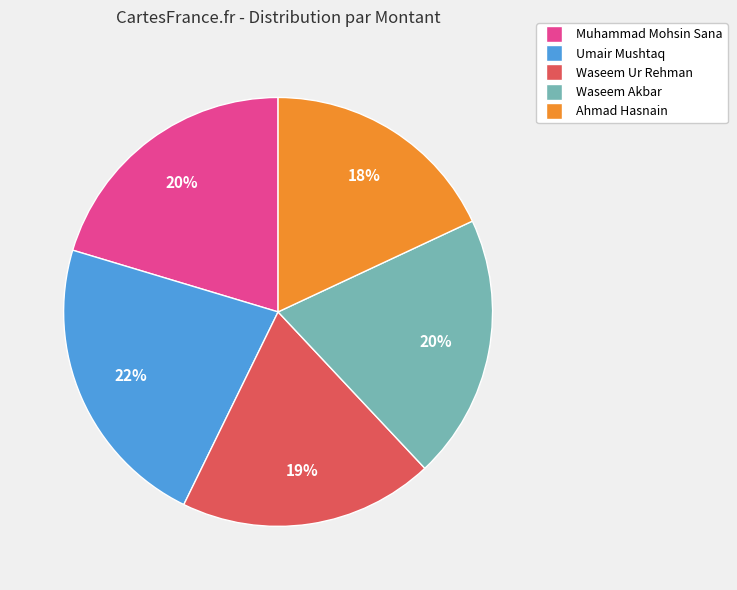

Which category has the smallest portion of the pie?

Ahmad Hasnain